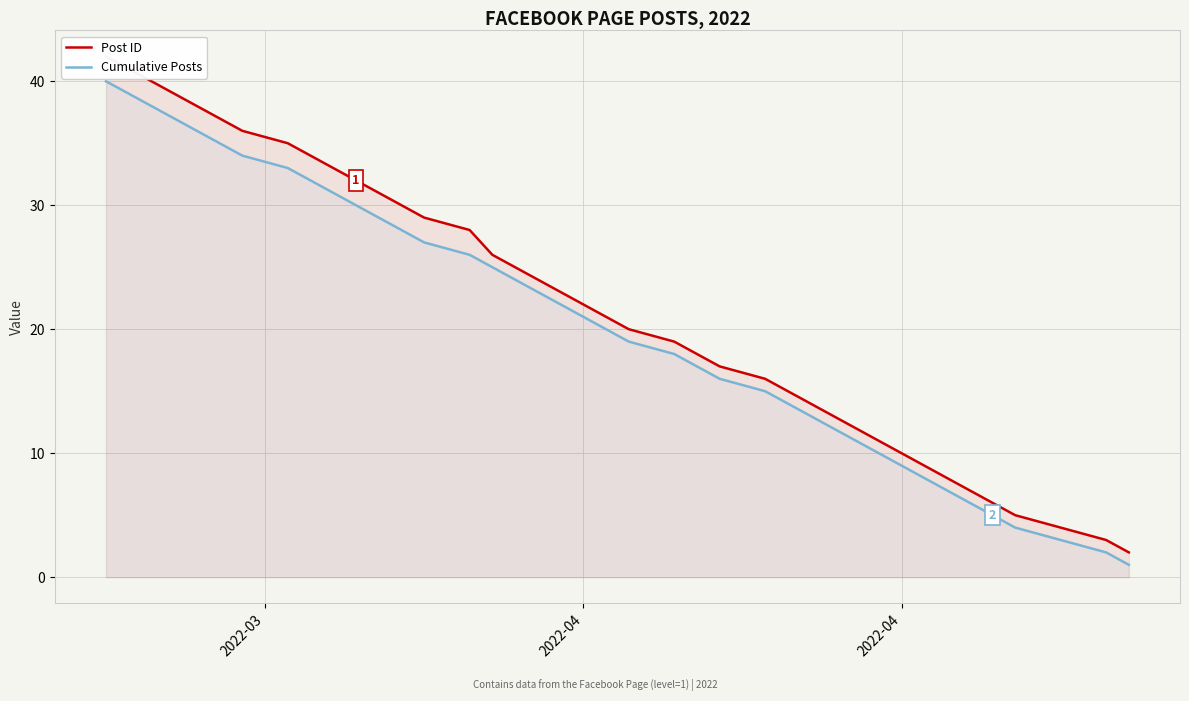

What is the average value of the Cumulative Posts series?

20